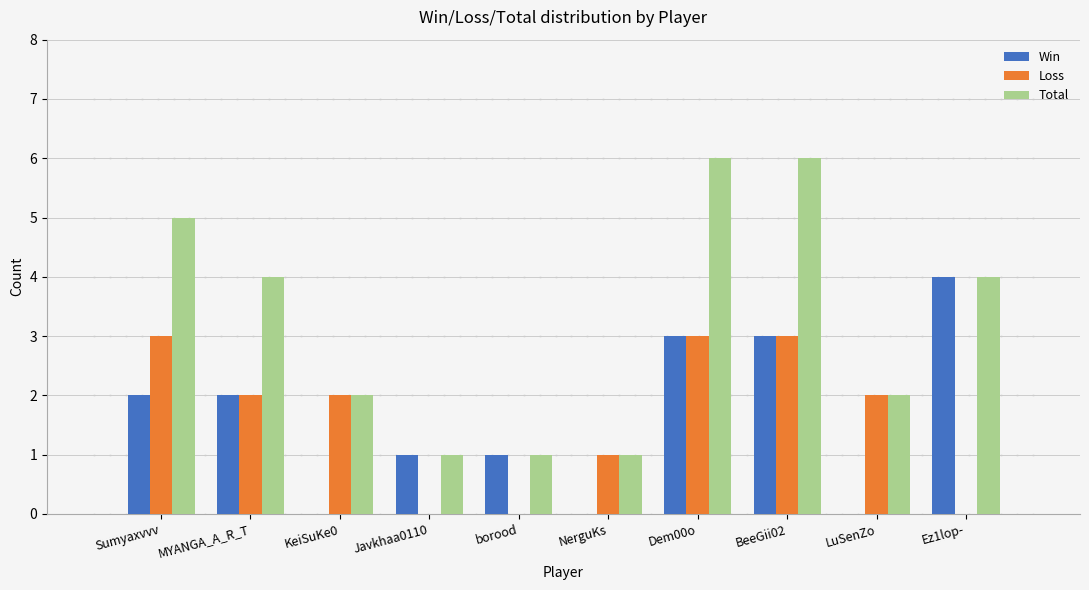

What is the maximum value for Loss?

3